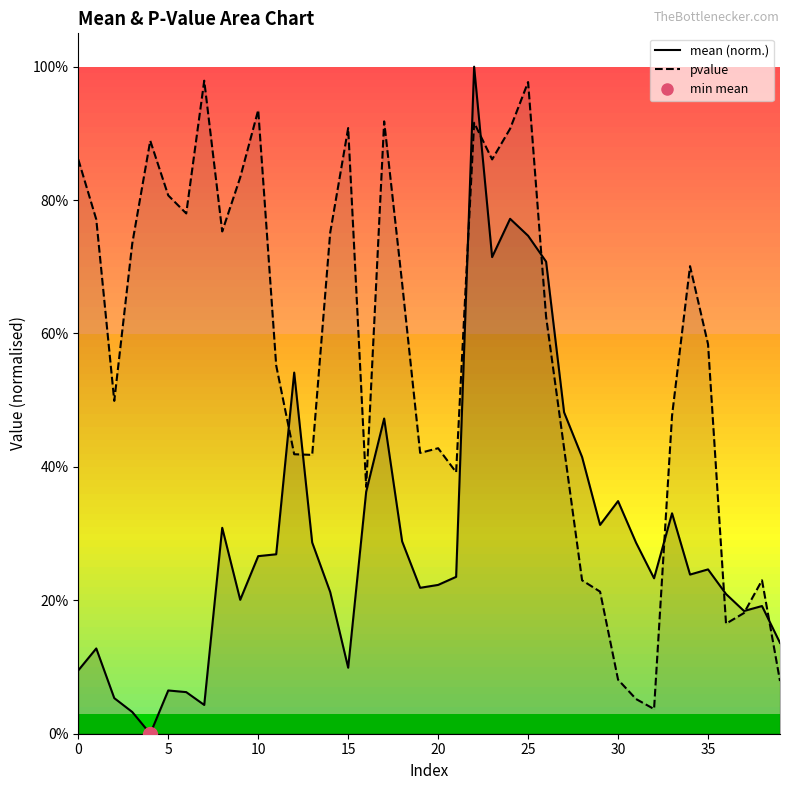

Rank the series by their maximum value, from lowest to highest.

pvalue, mean